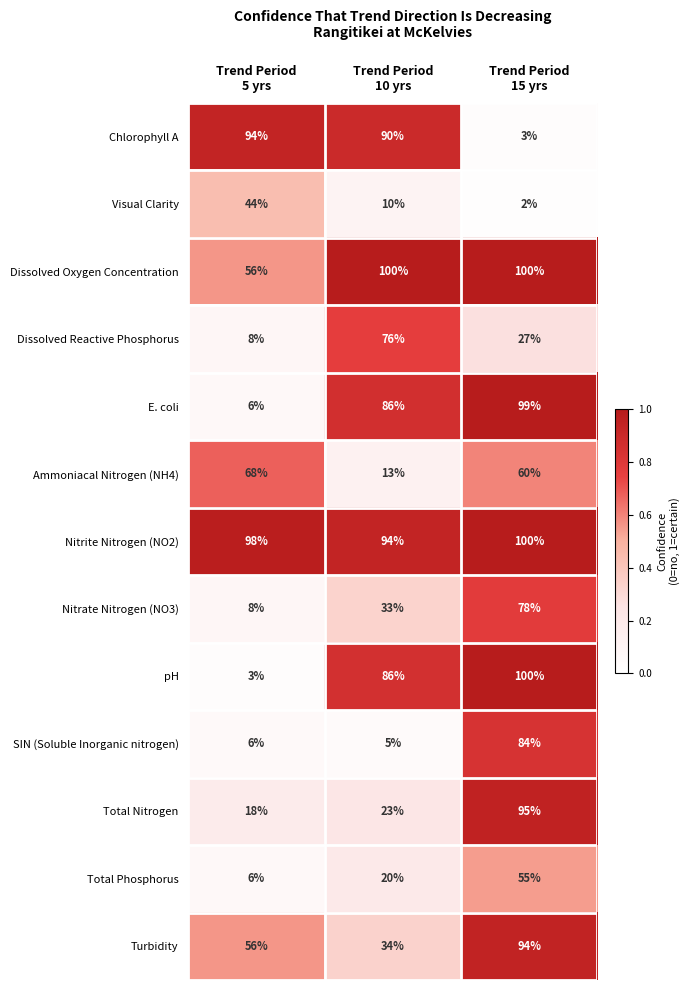

At which category is the sum across all series the highest?

Trend Period
15 yrs